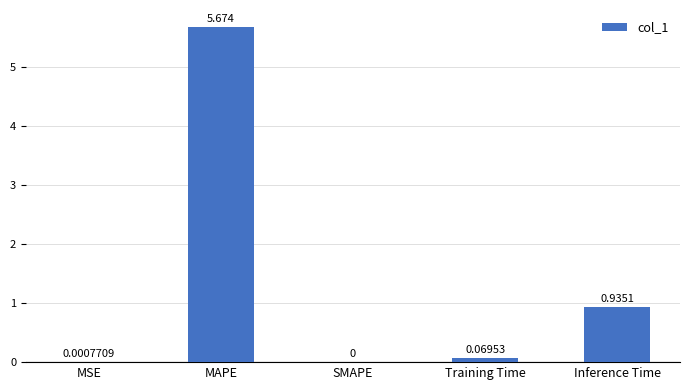

Between MSE and MAPE, which is larger?

MAPE